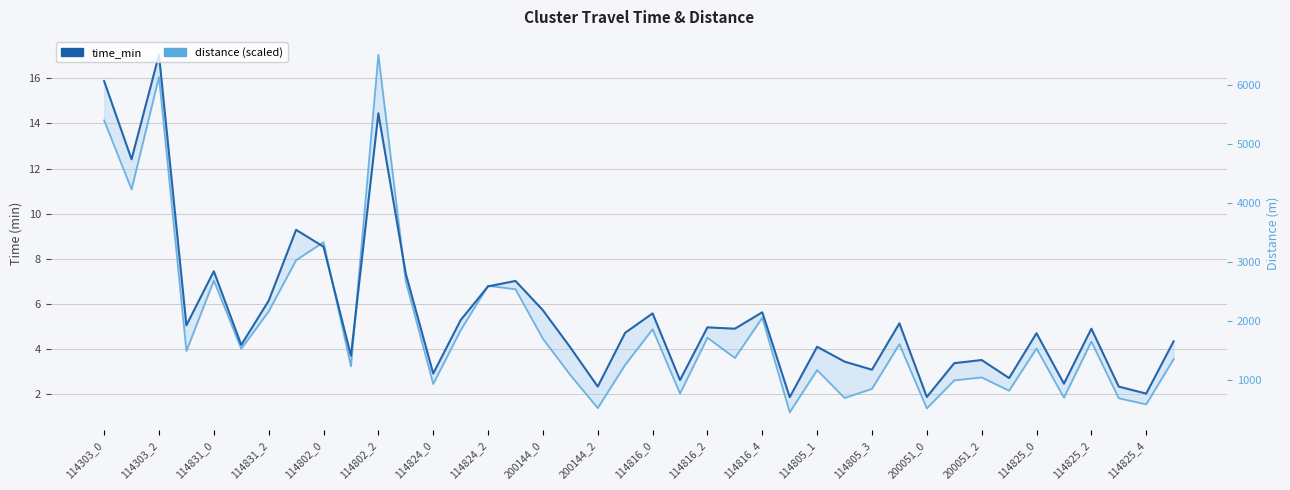

What is the sum of all time_min values?

223.5